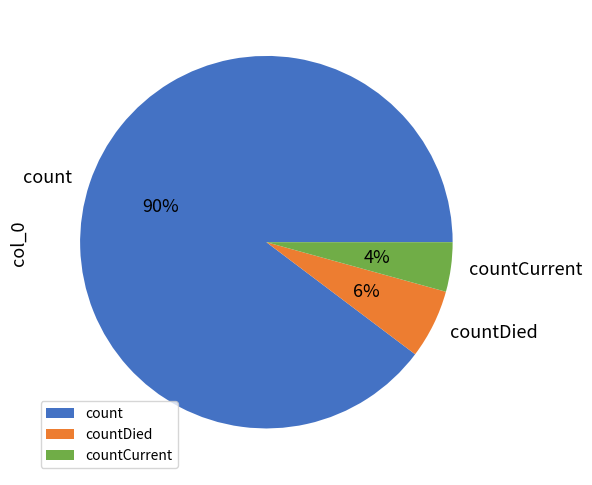

Rank the categories by value from lowest to highest.

countCurrent, countDied, count